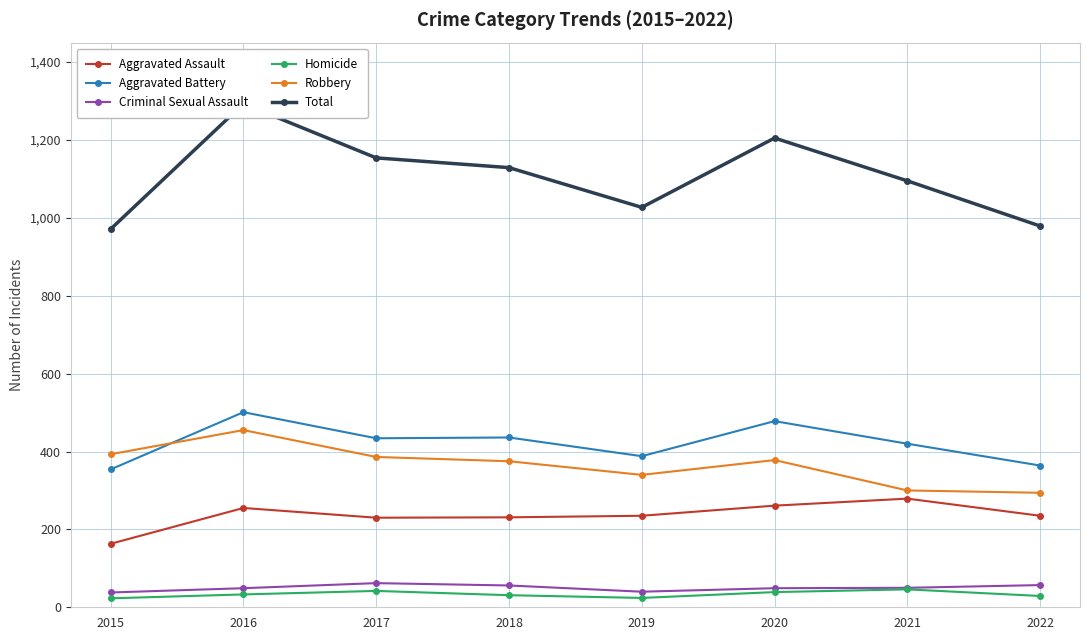

What is the sum of the Criminal Sexual Assault values at 2016 and 2022?

106